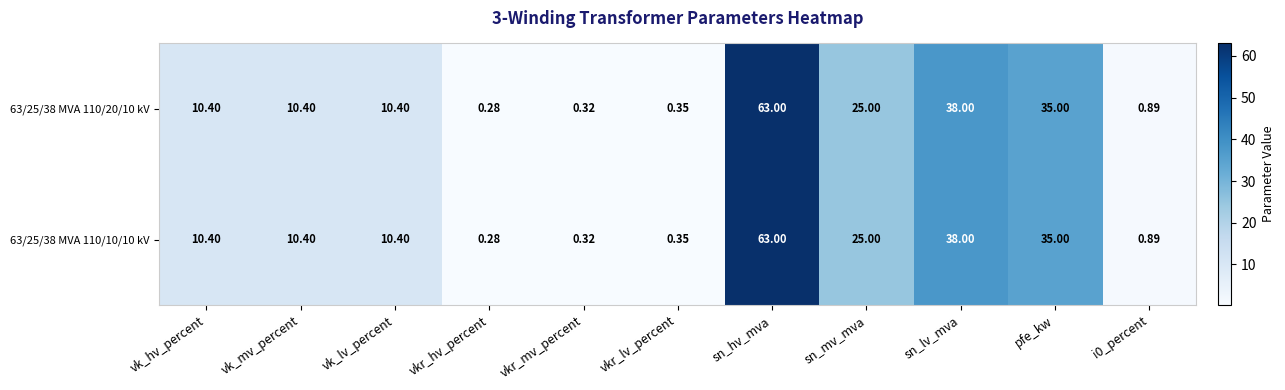

At which label does 63/25/38 MVA 110/20/10 kV first exceed 10?

vk_hv_percent